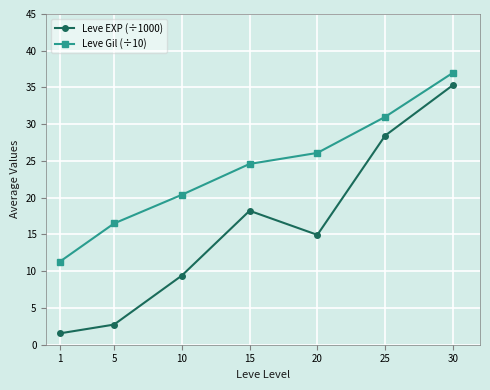

What is the difference between the Leve Gil (÷10) values at 5 and 15?

8.1